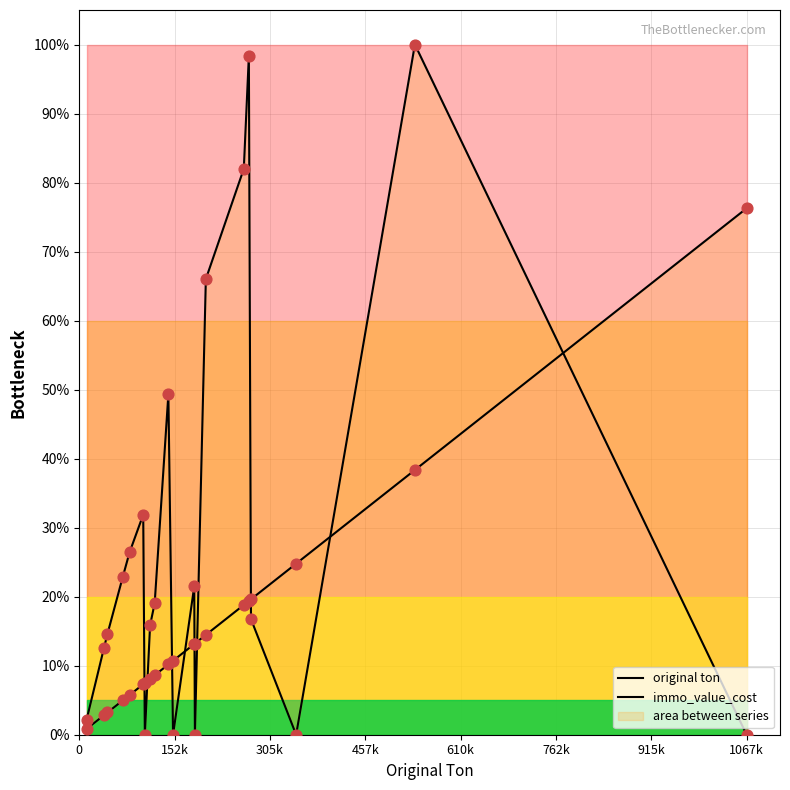

Which series contains the lowest Y value?

immo_value_cost